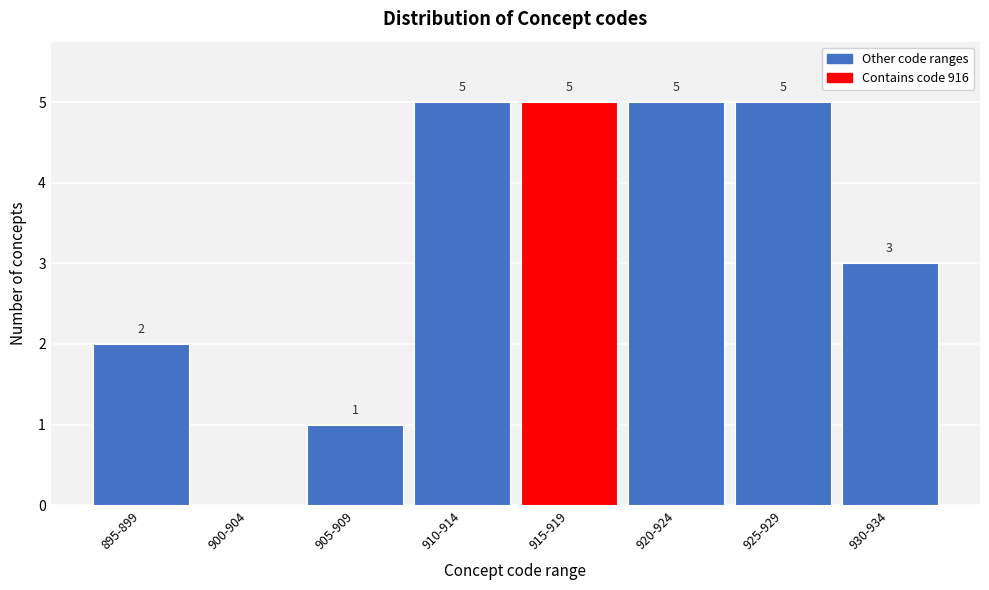

Reading left to right, what are all the values shown in this chart?

895-899=2	900-904=0	905-909=1	910-914=5	915-919=5	920-924=5	925-929=5	930-934=3